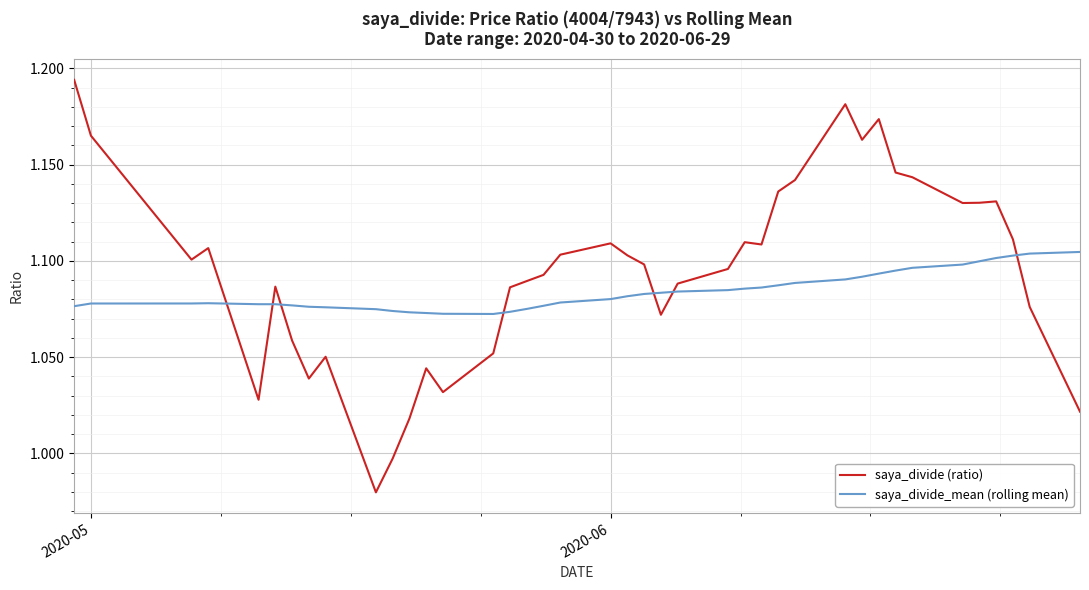

Count the number of categories in the chart.

40